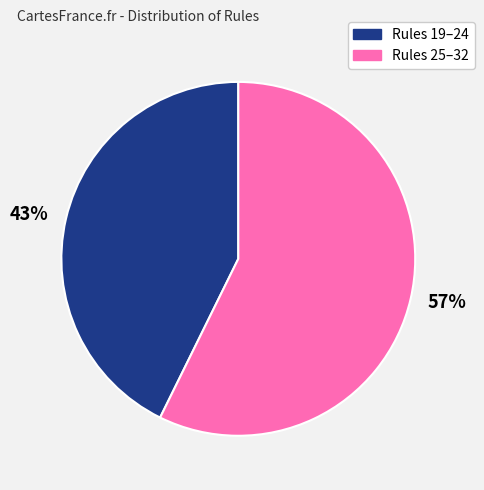

How many segments does this pie chart have?

2